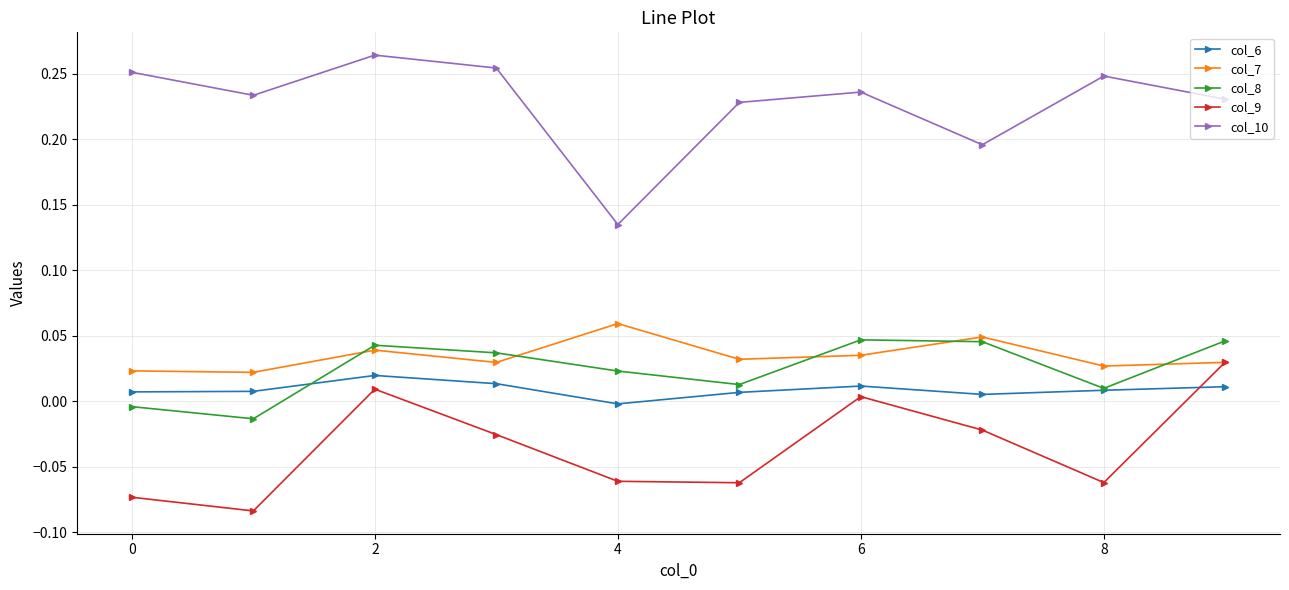

How many lines are shown in the chart?

5